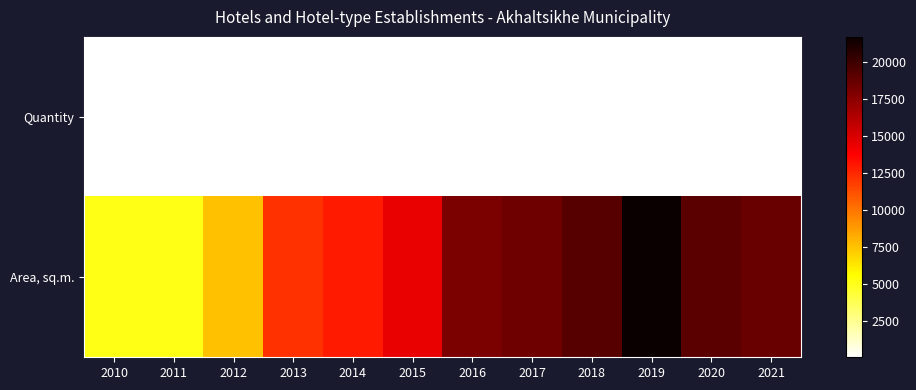

Reading left to right, list all the values displayed in this chart.

Quantity: 2010=10	2011=11	2012=14	2013=18	2014=19	2015=24	2016=28	2017=29	2018=29	2019=32	2020=22	2021=40
Area, sq.m.: 2010=5039	2011=5026	2012=7485	2013=12176	2014=12920	2015=14445	2016=18052	2017=18432	2018=19216	2019=21722	2020=19046	2021=18639